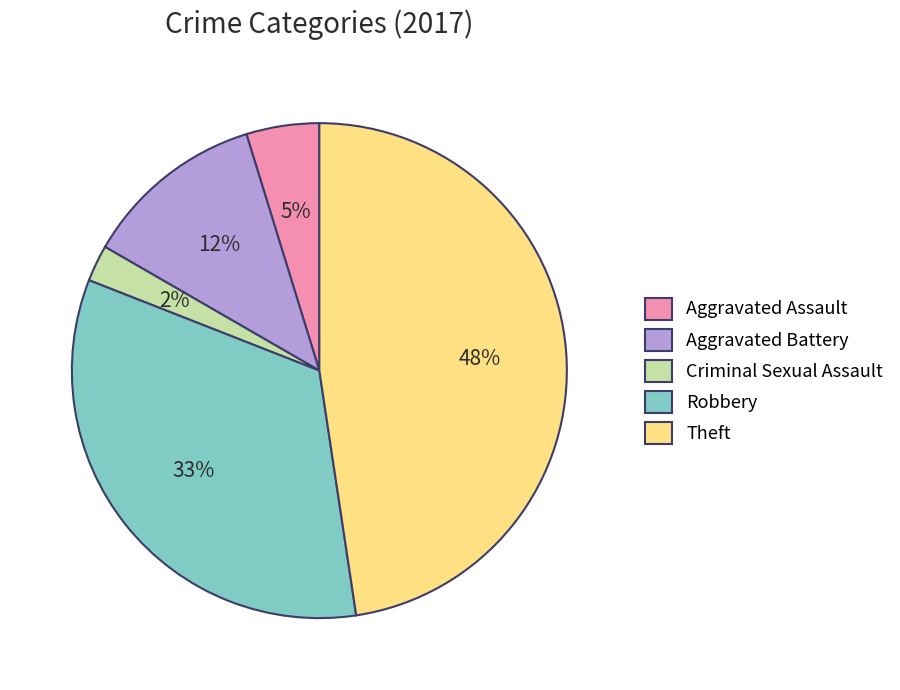

To the nearest percent, what is the difference between the Theft and Aggravated Assault slice percentages?

43%